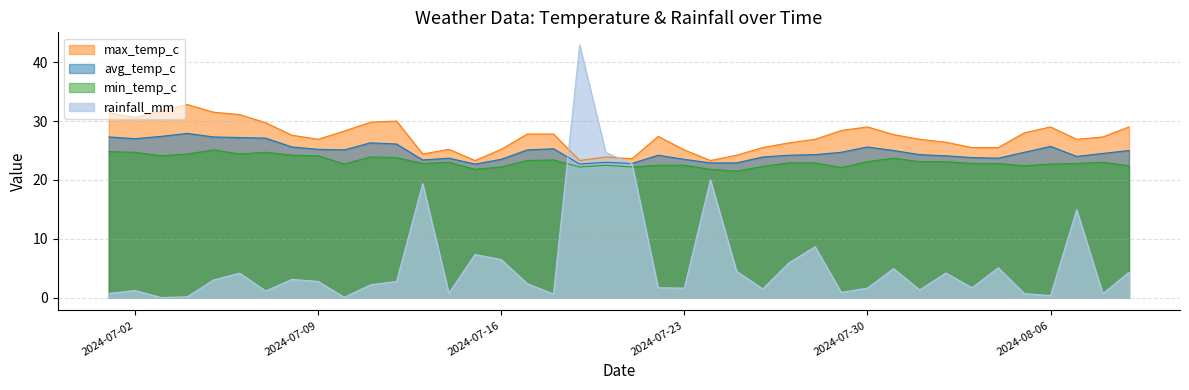

What is the label of the 5th point from the left?

2024-07-05